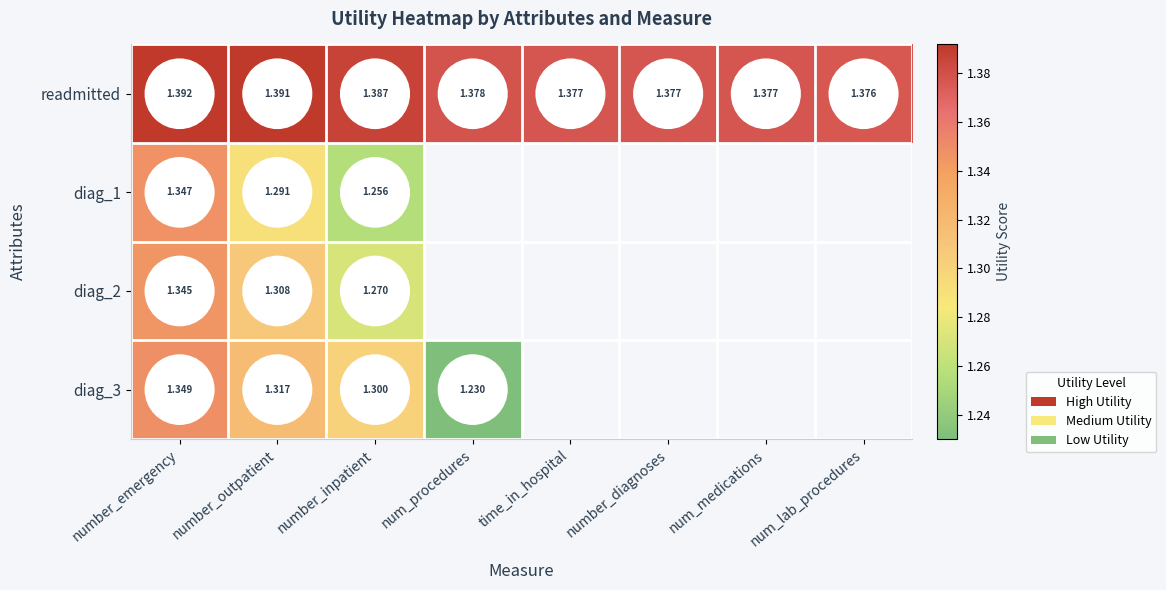

Where is readmitted nearest to the value 1?

num_lab_procedures